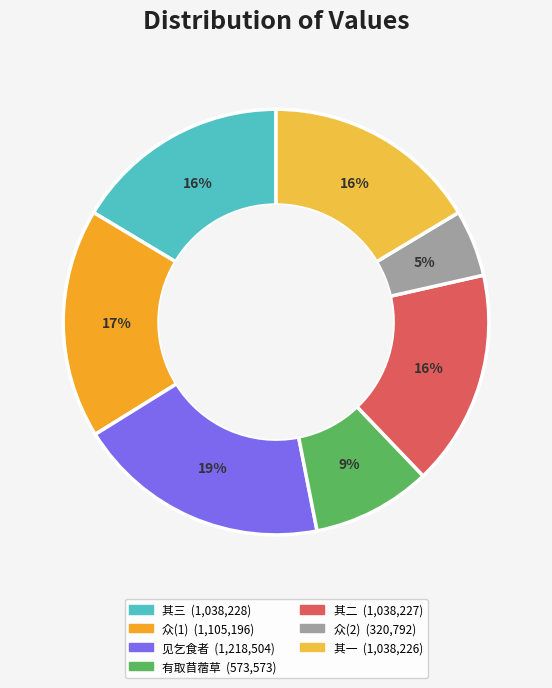

How many slices are in this pie chart?

7